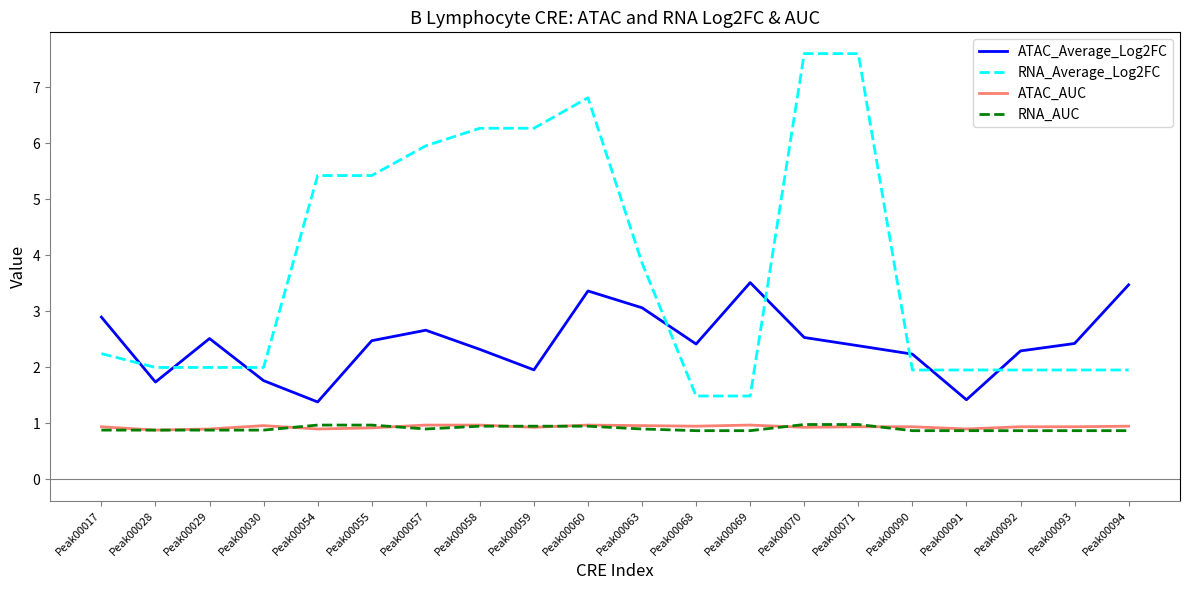

What are all the series names shown in the legend?

ATAC_Average_Log2FC, RNA_Average_Log2FC, ATAC_AUC, RNA_AUC